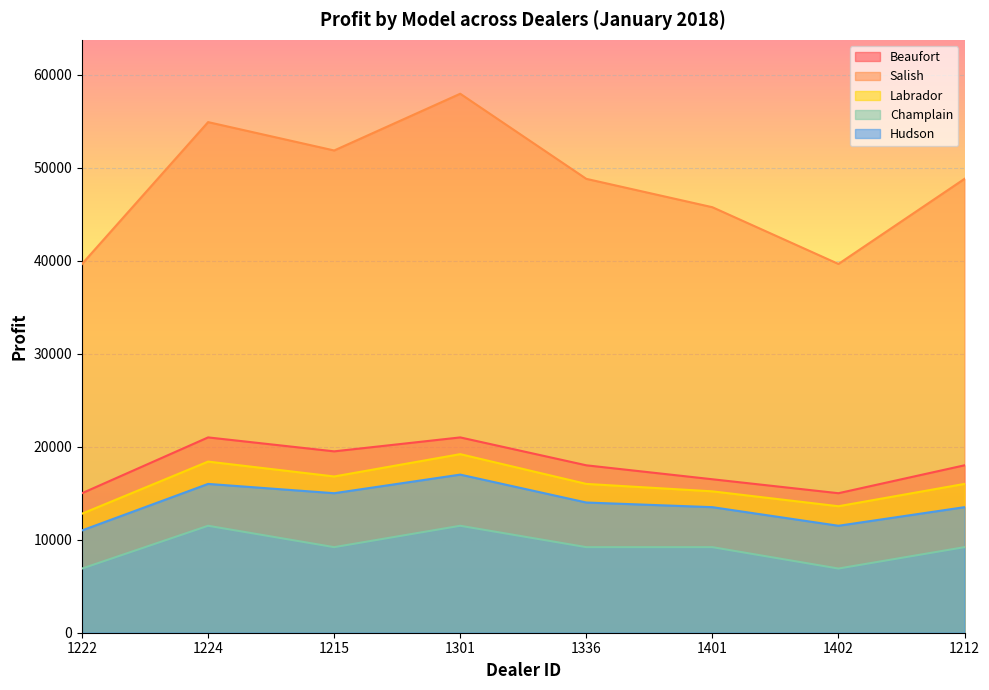

What is the difference between the Hudson values at 1402 and 1336?

2500